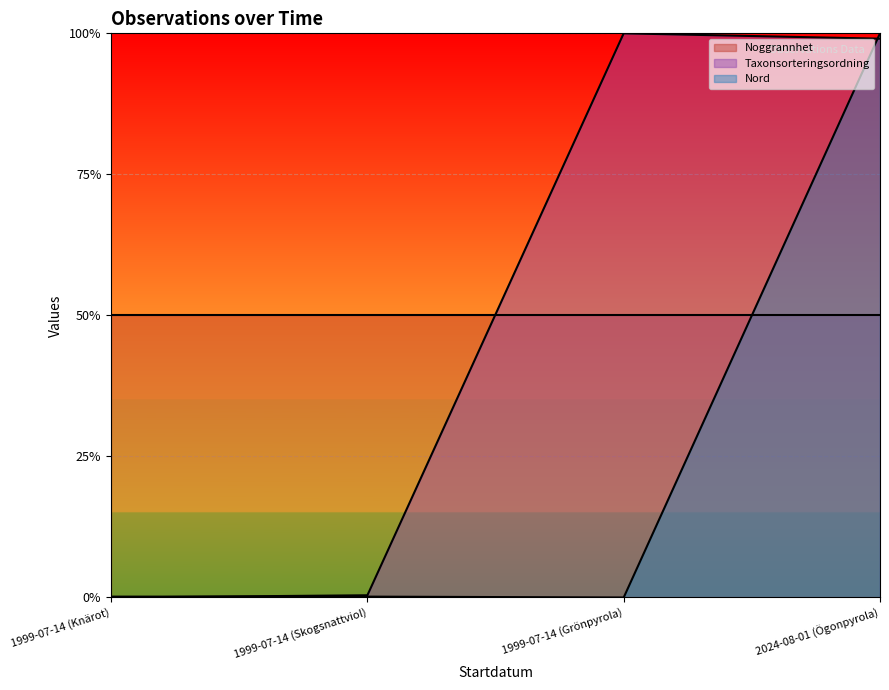

What position from the right is 1999-07-14 (Knärot)?

4